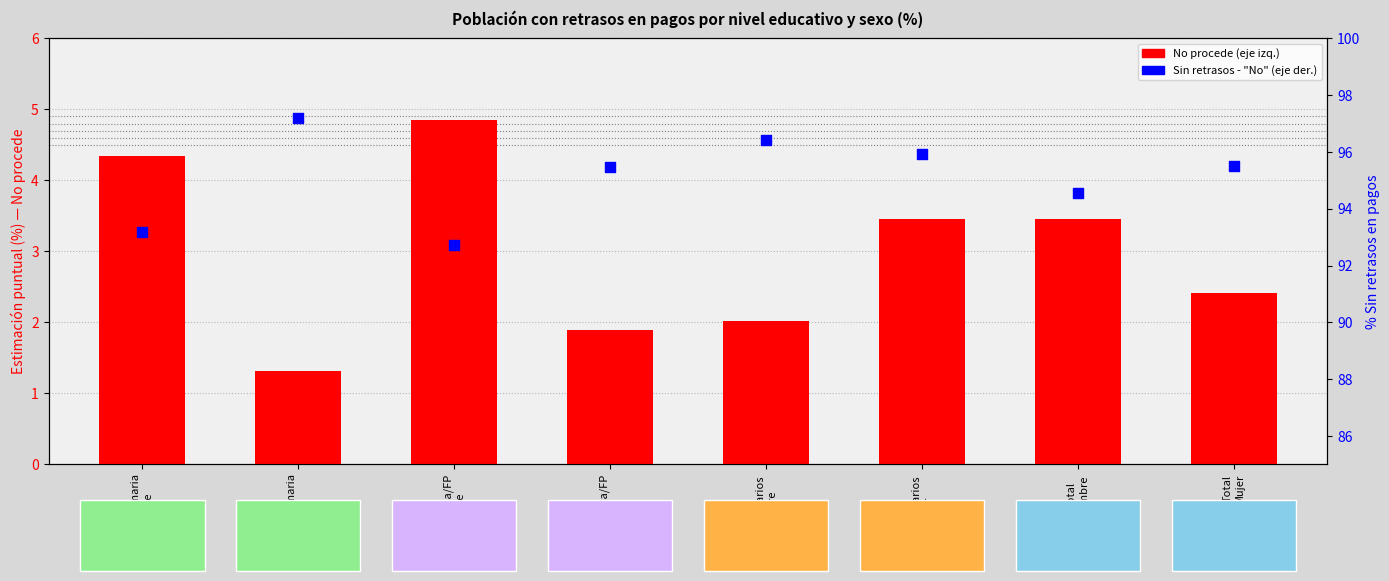

At how many categories does at least one series exceed 88?

8